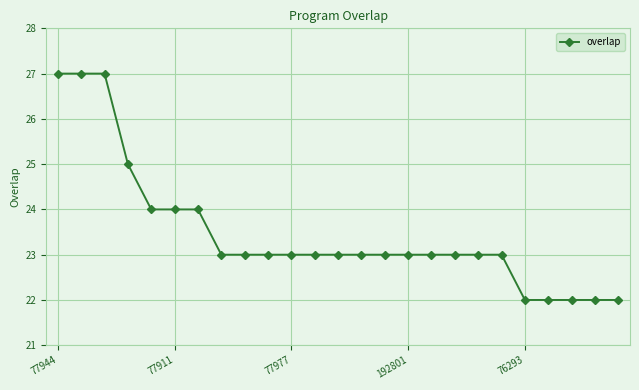

Count the number of categories in the chart.

25